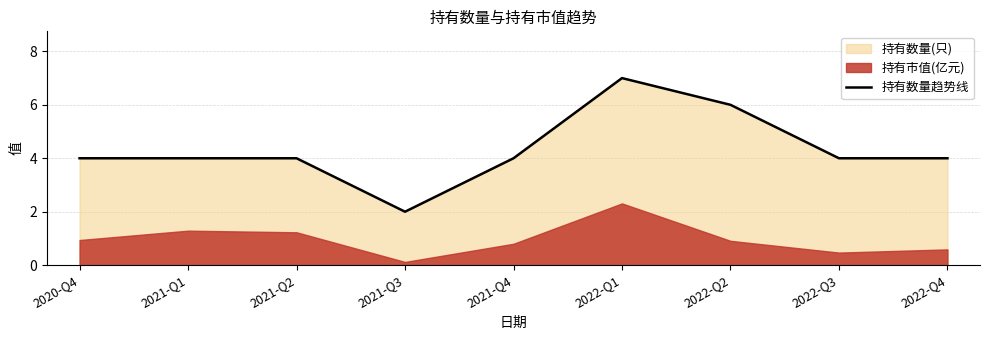

What is the difference between the values at 2022-Q1 and 2022-Q3?

3